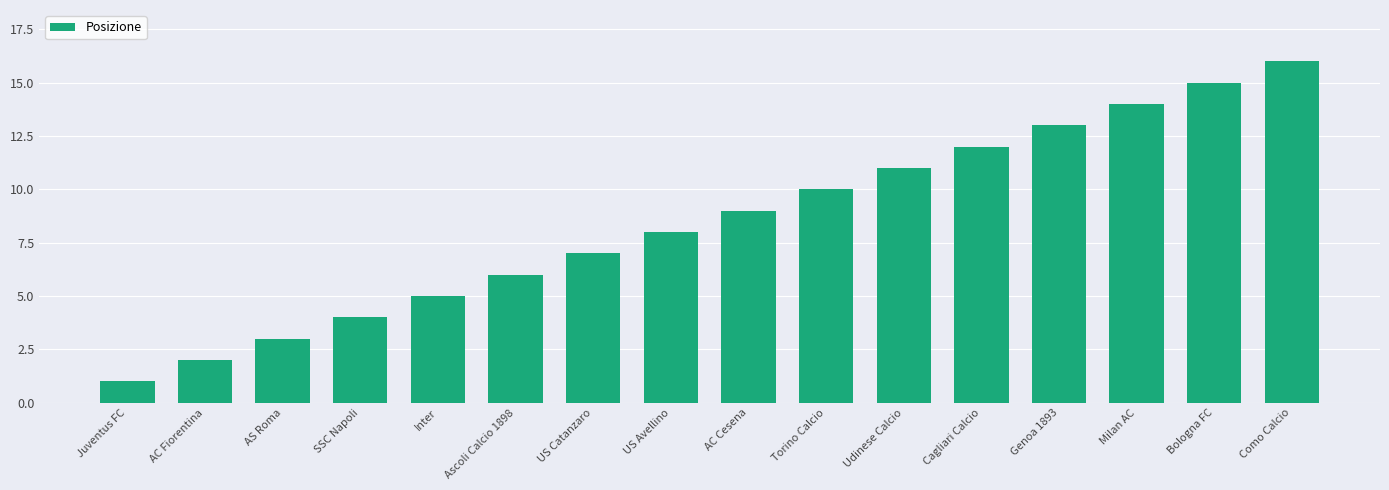

At which category does the chart reach its peak across all series?

Como Calcio